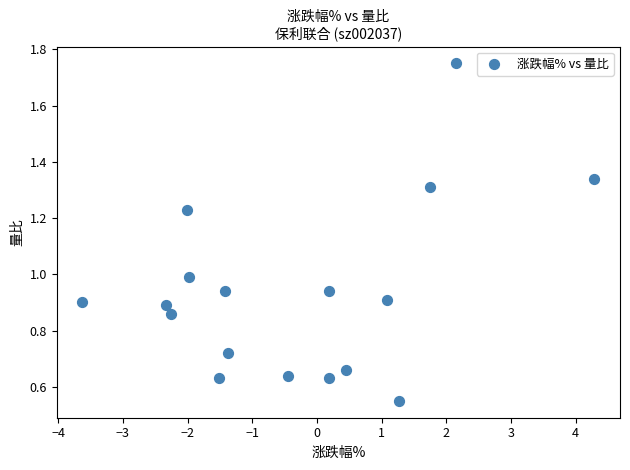

What is the range of X values (max minus min)?

7.9